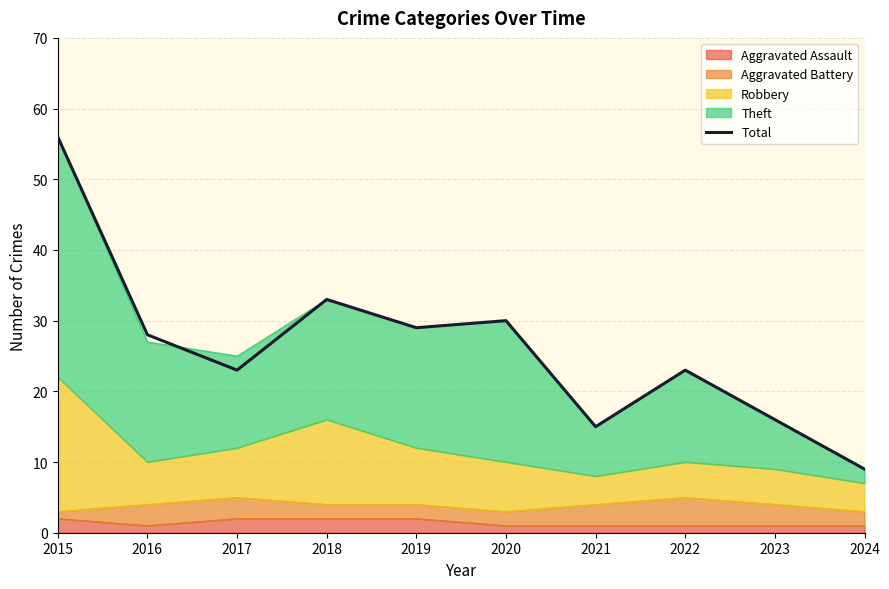

True or false: the data shows 8 at 2022.

False